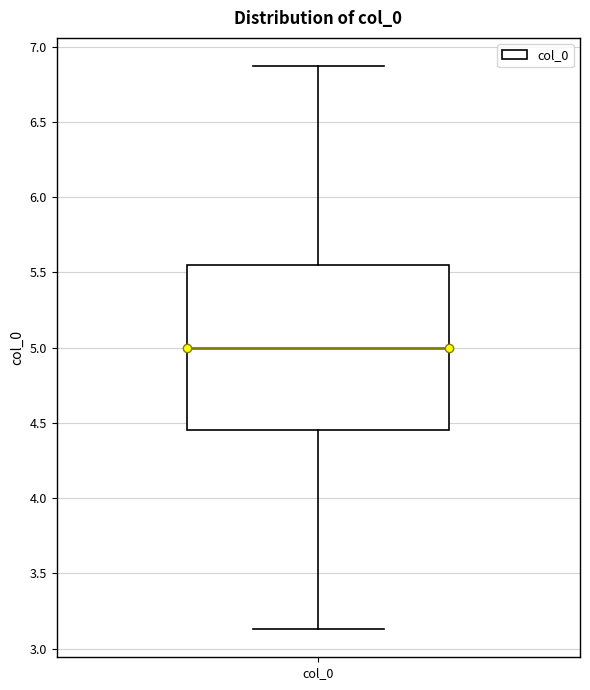

Transcribe this box plot: give where the median line is, the range the box spans, and where the two whiskers end, as read against the y-axis. The values are not printed on the chart, so give them approximately, as read against the axis.

median 5.00, box 4.45 to 5.55, whiskers 3.15 to 6.85